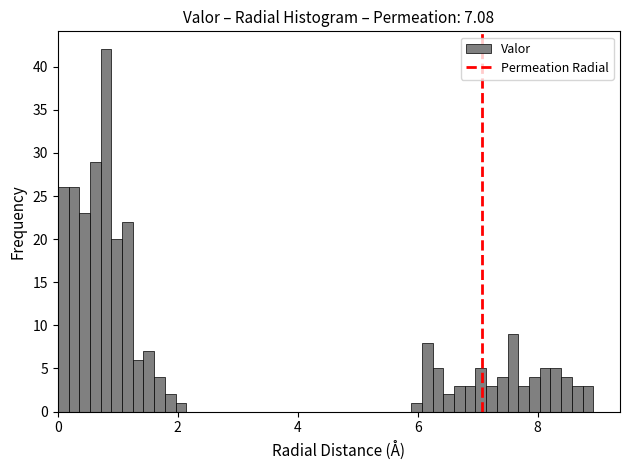

Around what value on the x-axis is the tallest bar? Give the approximate position of its centre, as read against the axis.

0.8